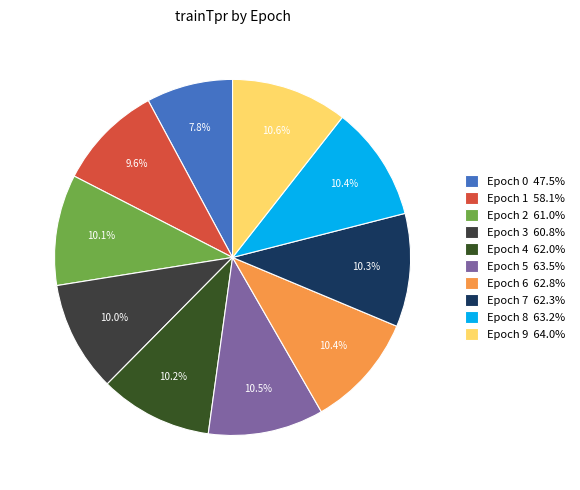

What is the largest slice in the pie chart?

9